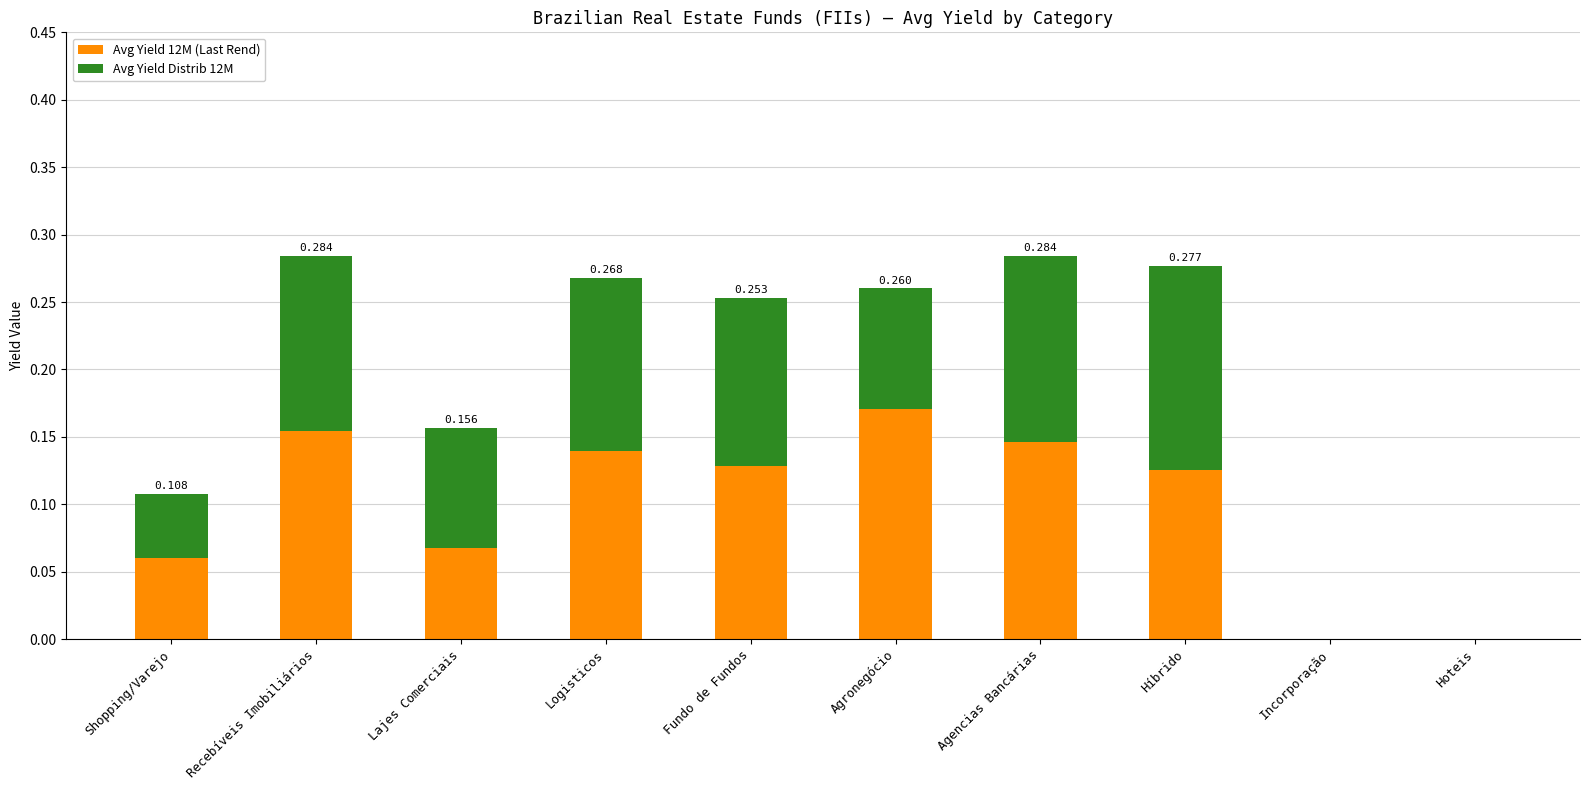

At which label does Avg Yield 12M (Last Rend) reach its peak?

Agronegócio